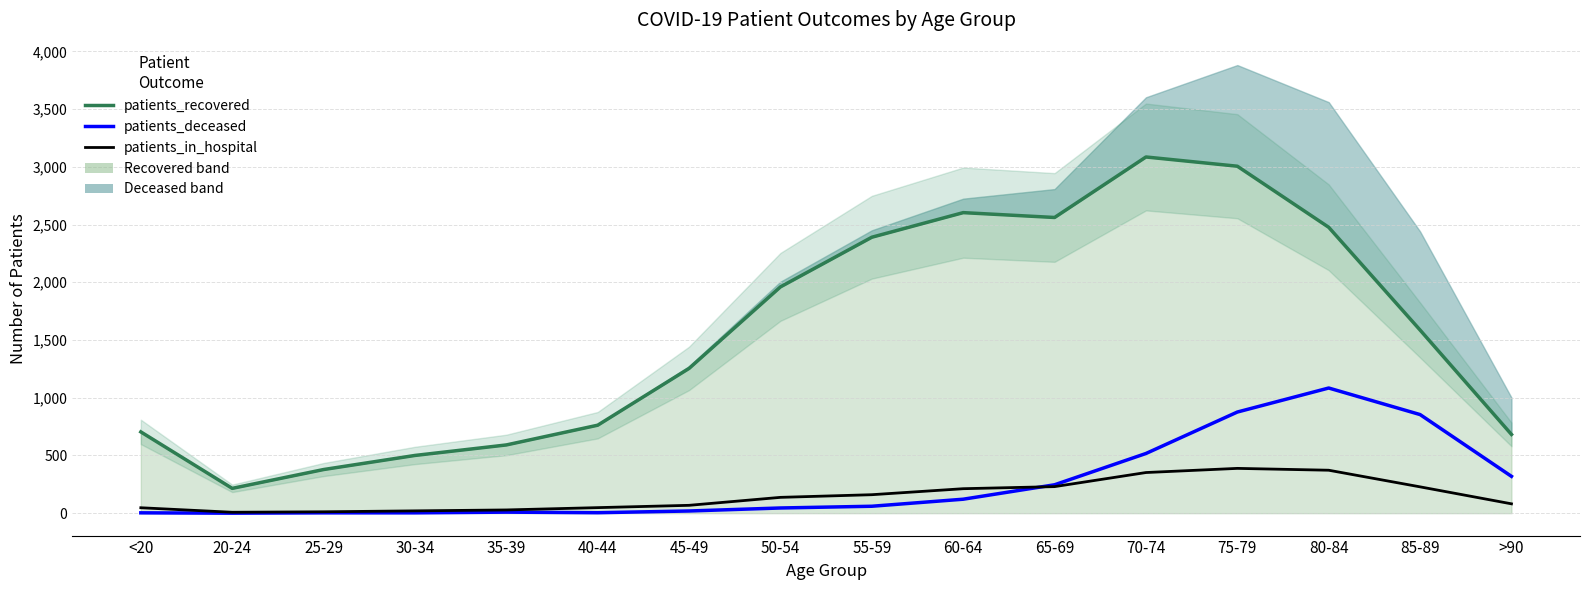

What is the difference between the maximum and minimum values in the patients_recovered series?

2870